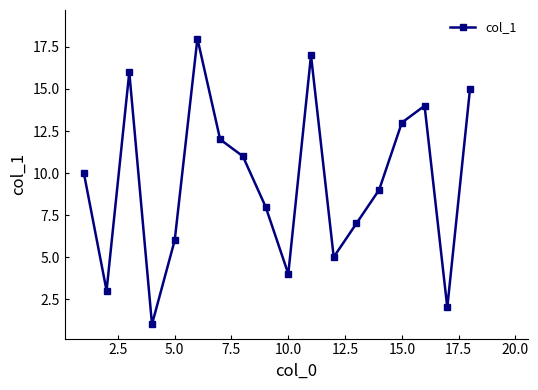

True or false: there are more than 1 points higher than both neighbors.

True